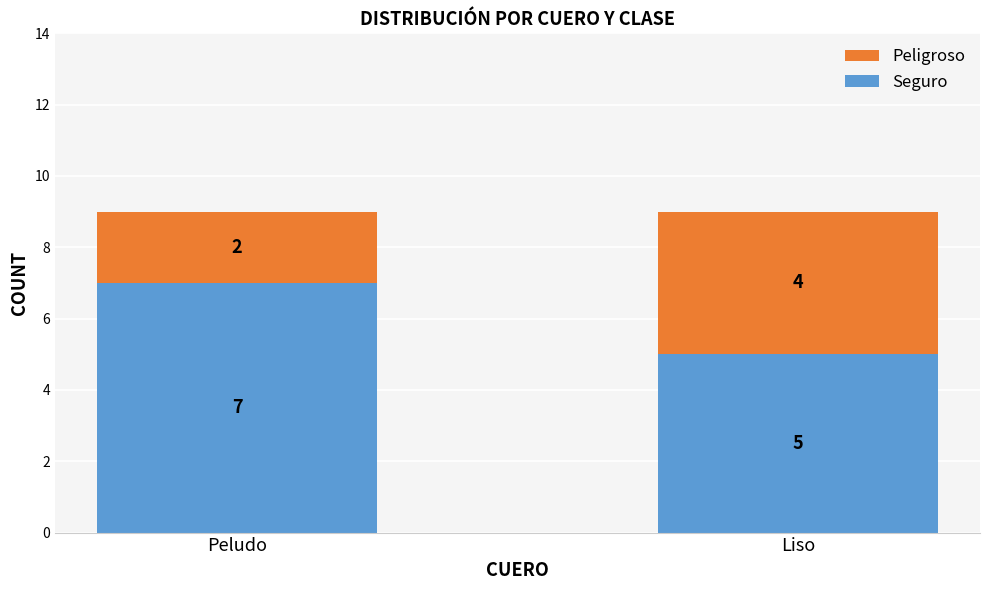

What is the lowest value of the Seguro series?

5